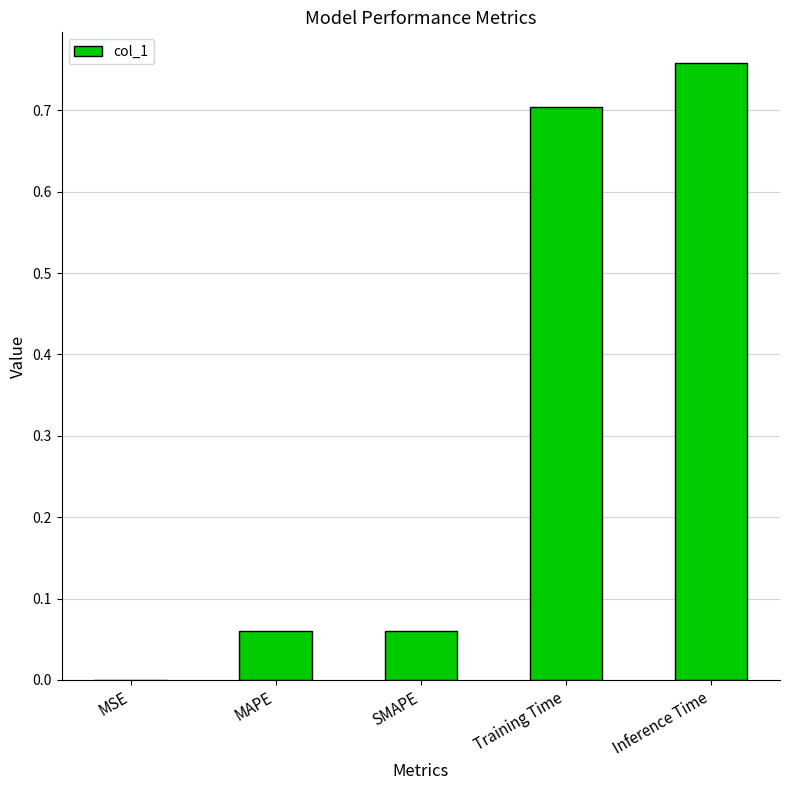

True or false: the data shows 0.4 at Training Time.

False